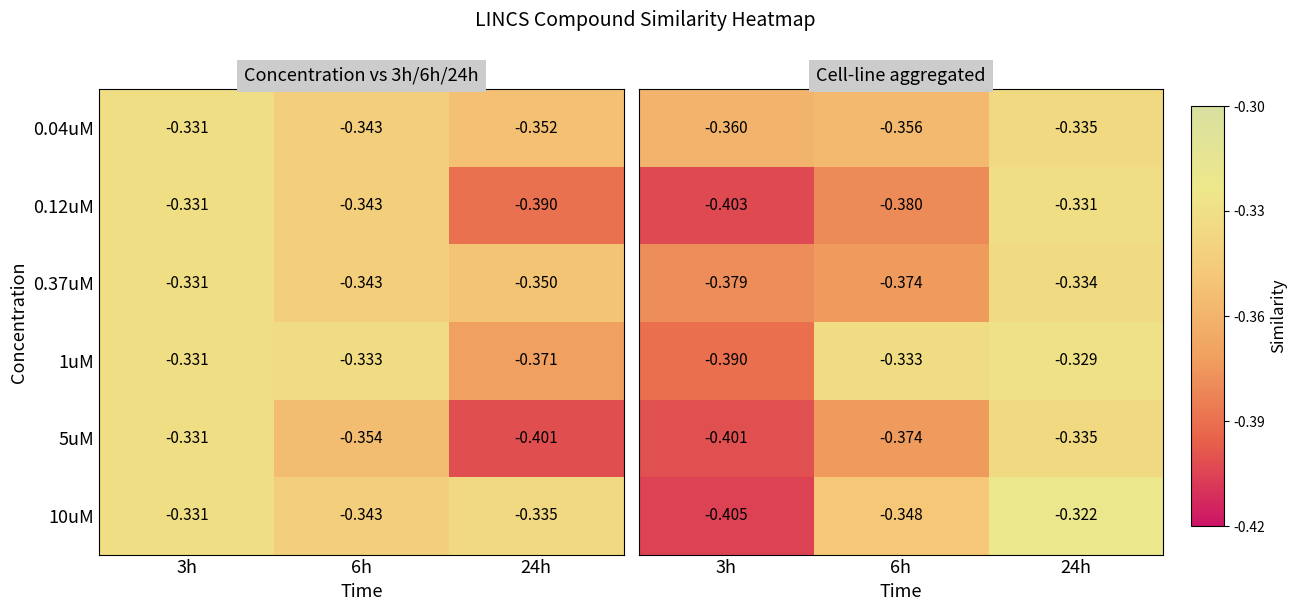

Which has a higher value, 6h or 3h?

6h